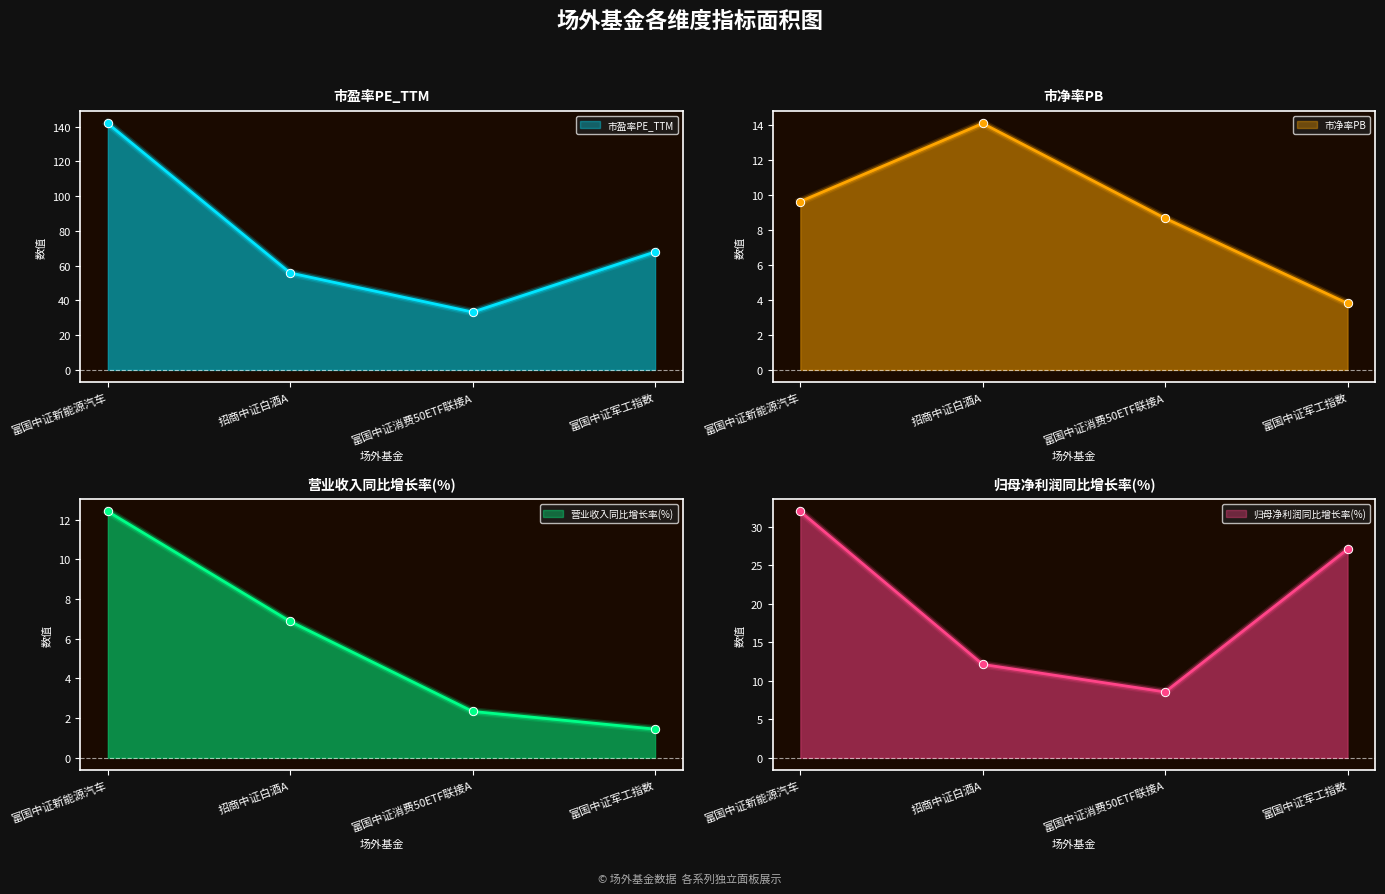

What is the maximum value for 营业收入同比增长率(%)?

12.4